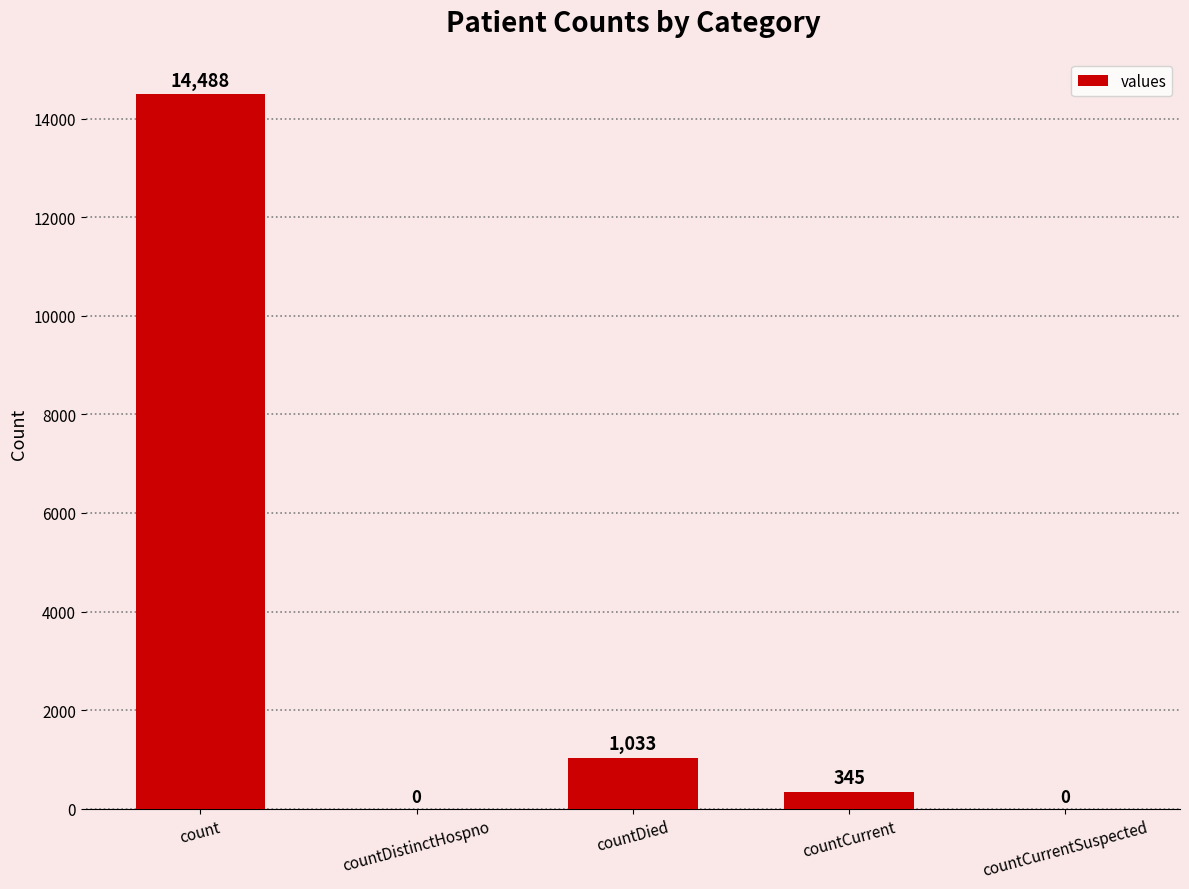

What is the sum of the values at countDied and countDistinctHospno?

1033